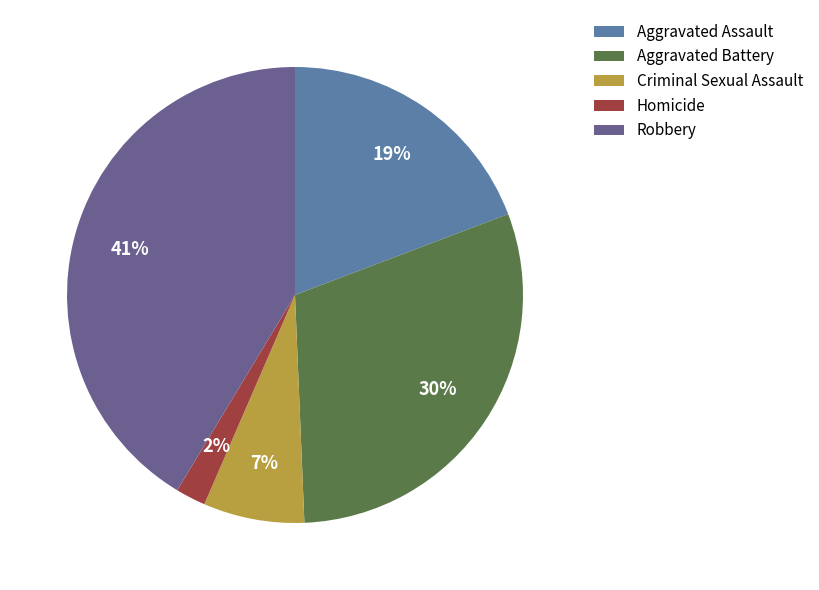

To the nearest percent, what is the difference between the Aggravated Battery and Homicide slice percentages?

28%